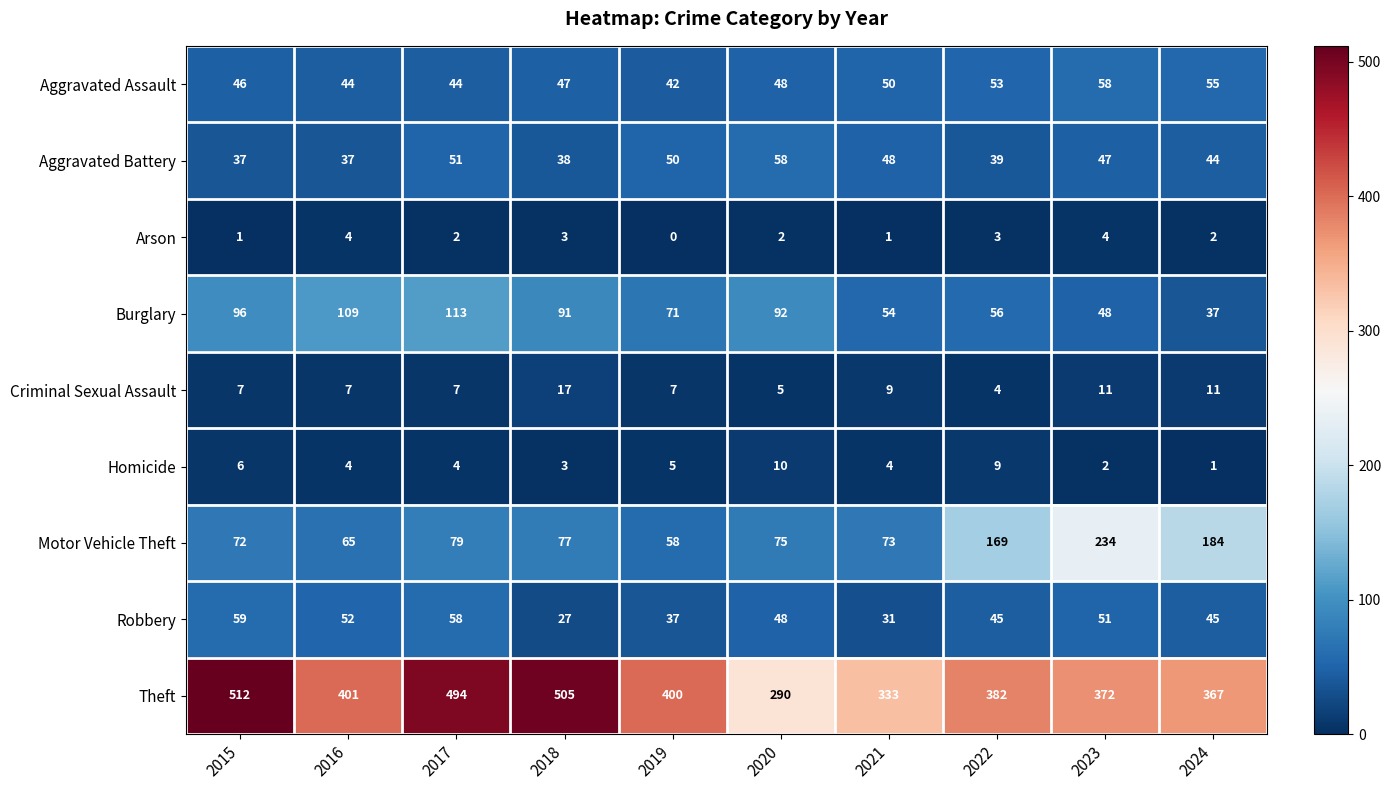

What is the total value across all series at 2024?

746